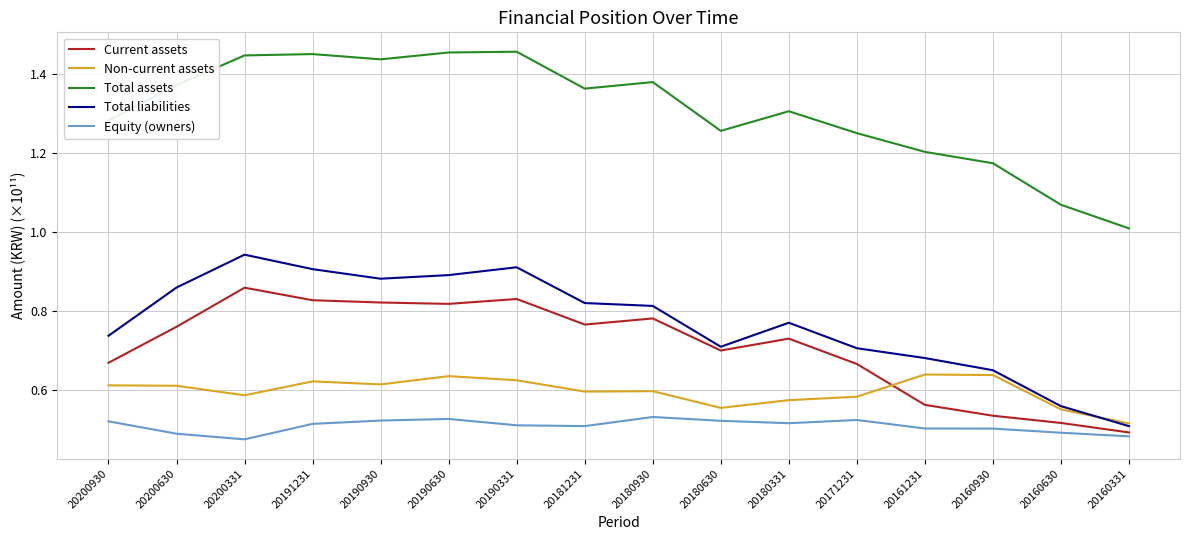

Which series ends up on top after the final intersection of Non-current assets and Current assets?

Non-current assets